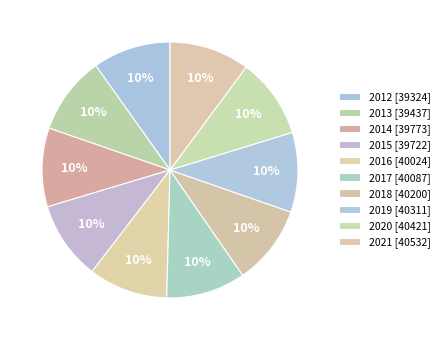

Rank the categories by value from lowest to highest.

2012, 2013, 2015, 2014, 2016, 2017, 2018, 2019, 2020, 2021